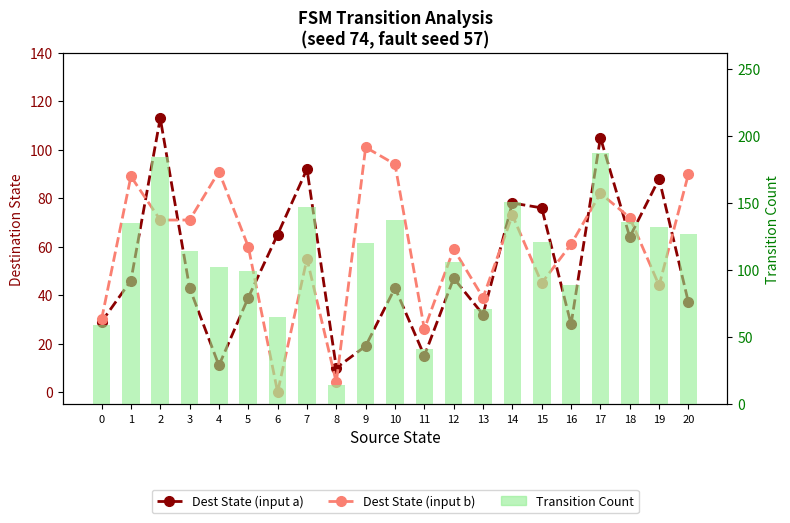

At which category is the sum across all series the highest?

17